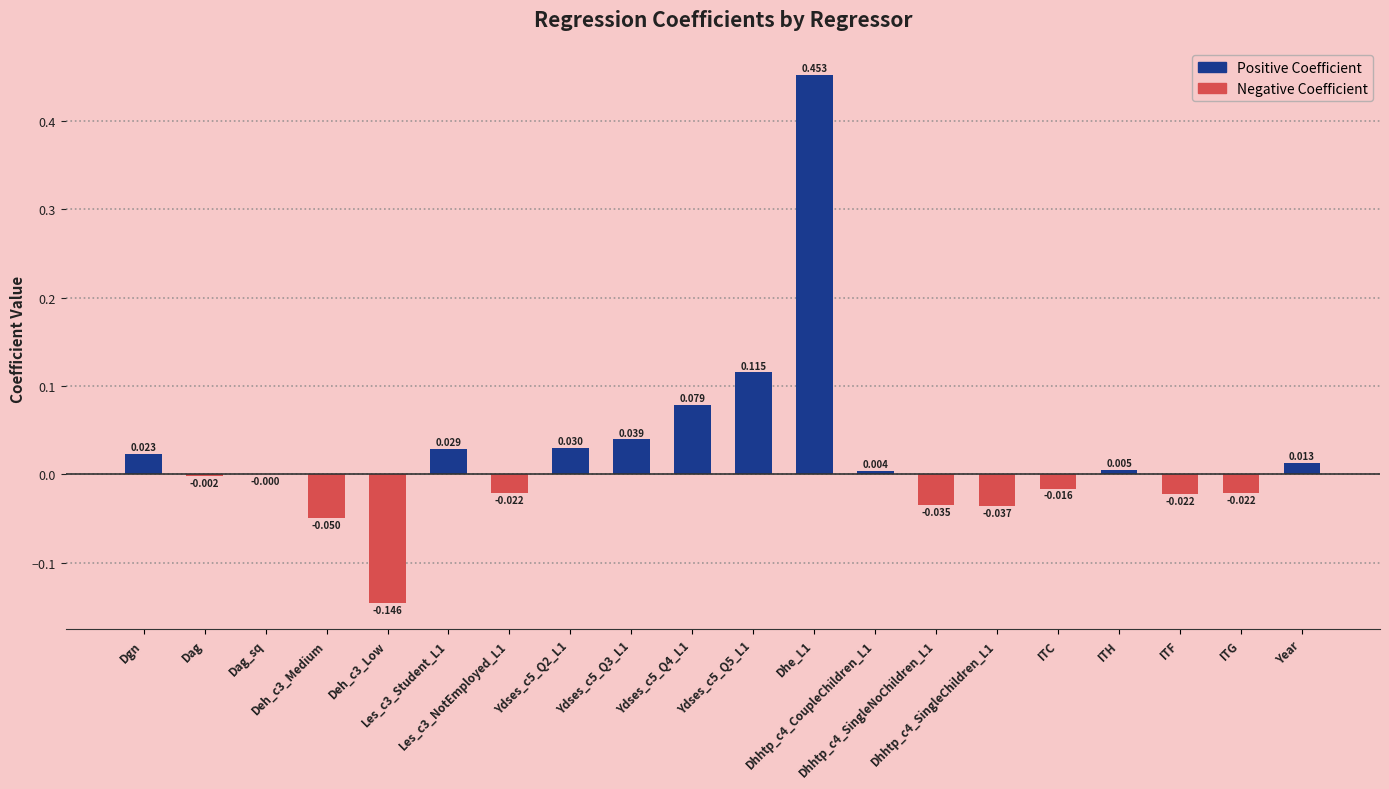

Is the value of Negative Coefficient at Dag_sq greater than the value of Positive Coefficient at Deh_c3_Medium?

No